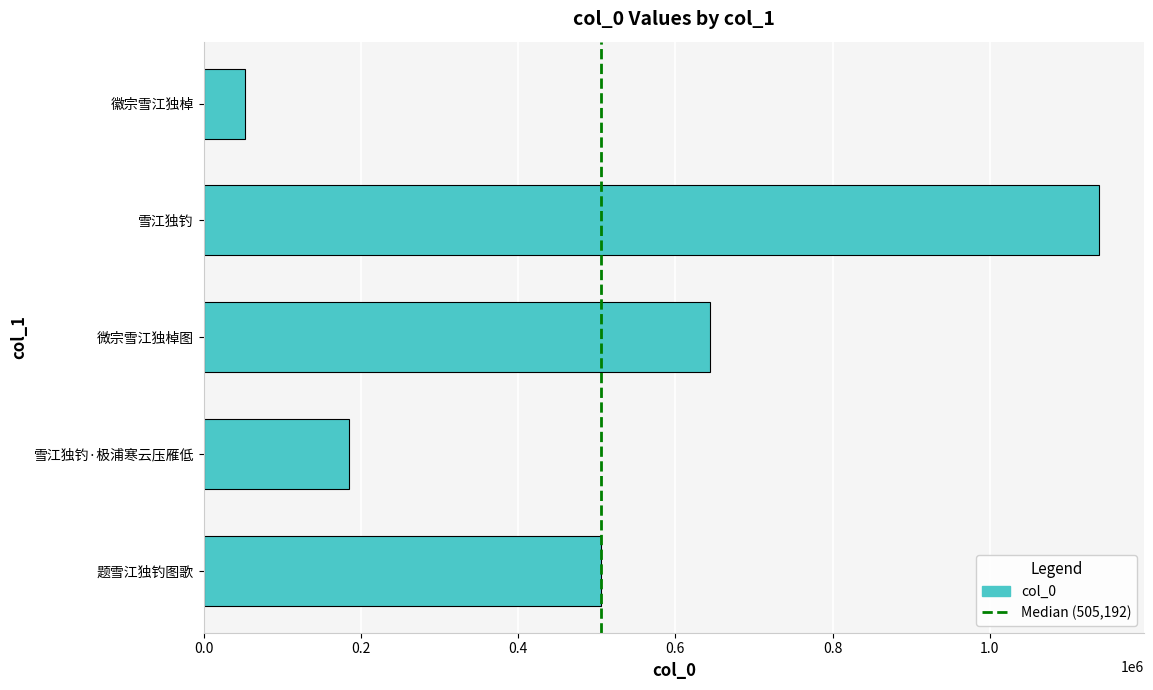

At which category does the chart reach its peak across all series?

雪江独钓